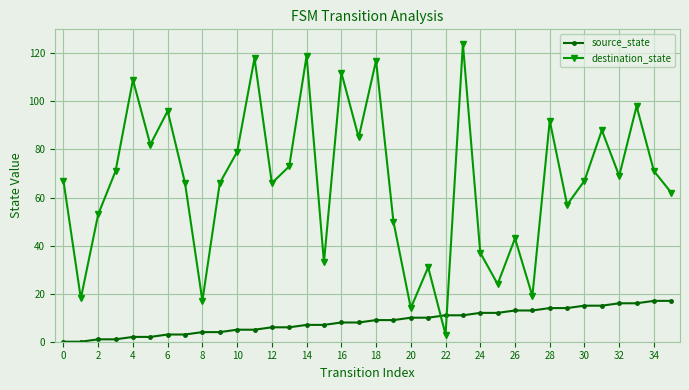

Which series has the largest total across all categories?

destination_state